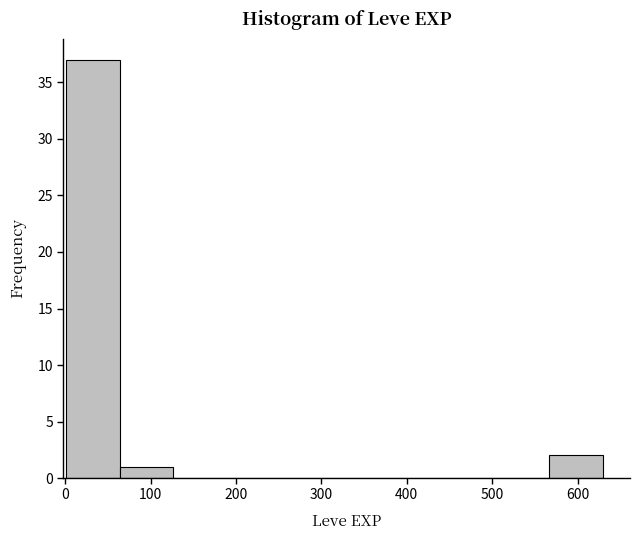

Over which range of the x-axis is the bar tallest?

0 to 60